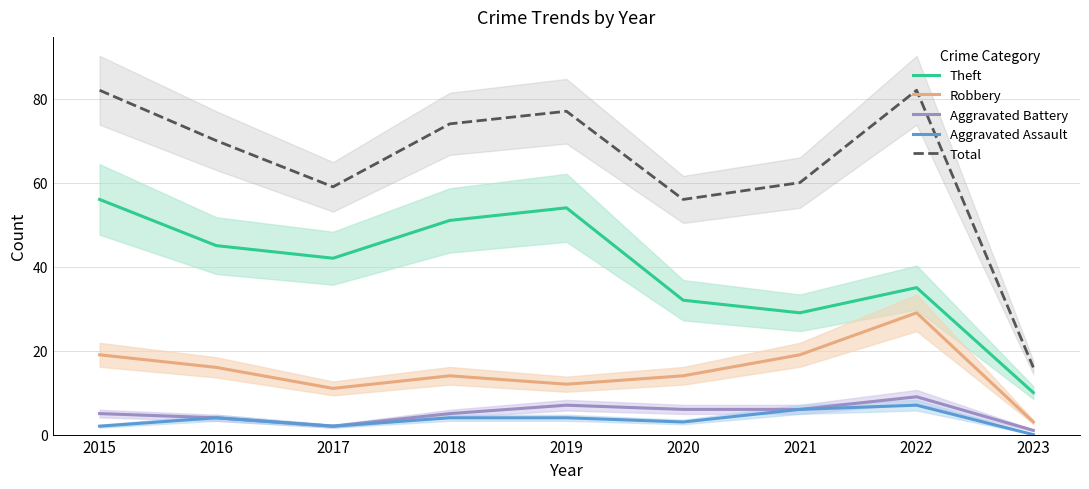

What is the spread (max minus min) of values at 2016?

66